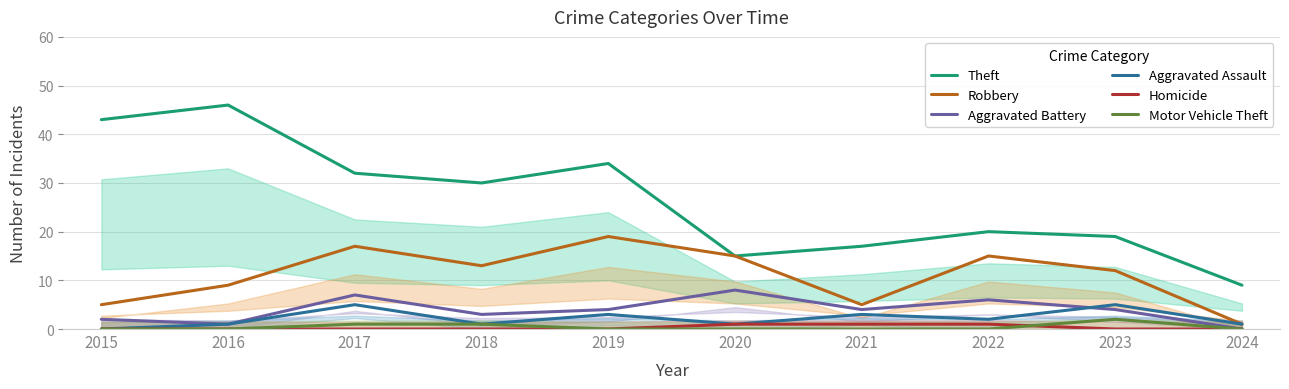

How many data points in Robbery are above 13?

4